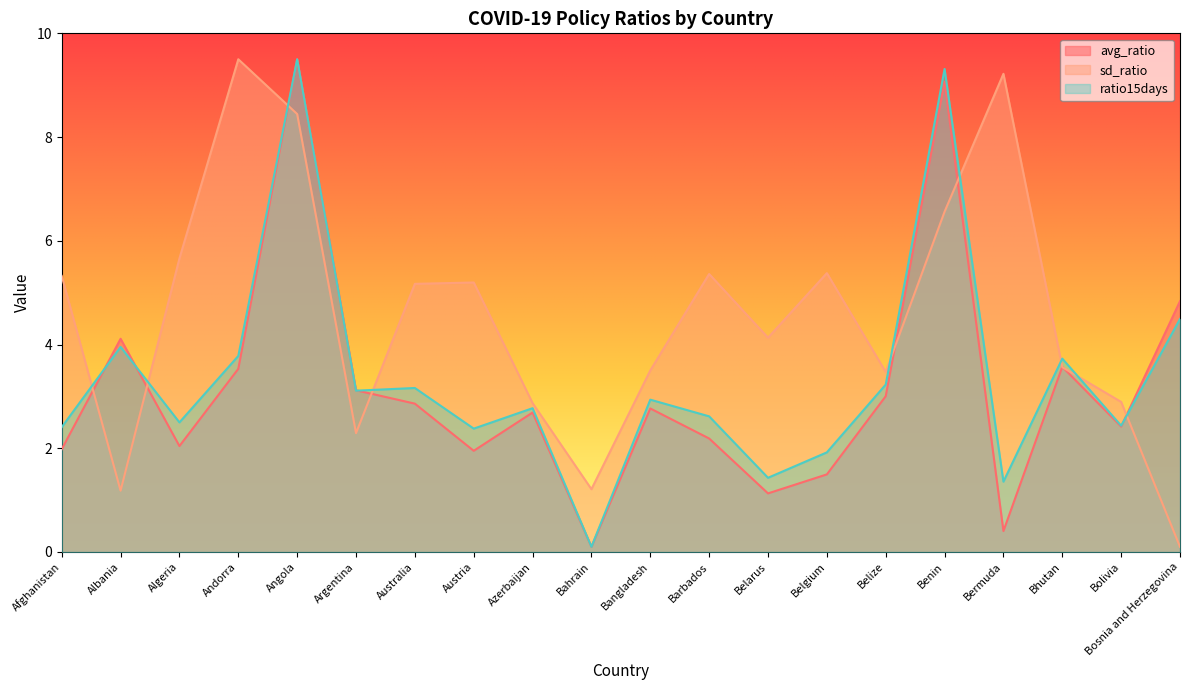

What are all the series names shown in the legend?

avg_ratio, sd_ratio, ratio15days